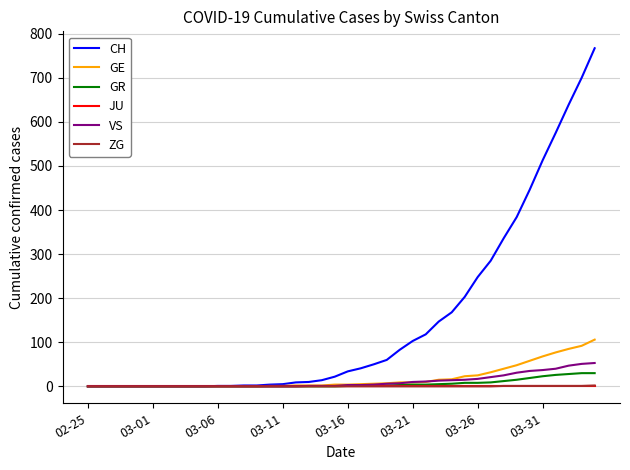

Which series has the widest spread of values?

CH